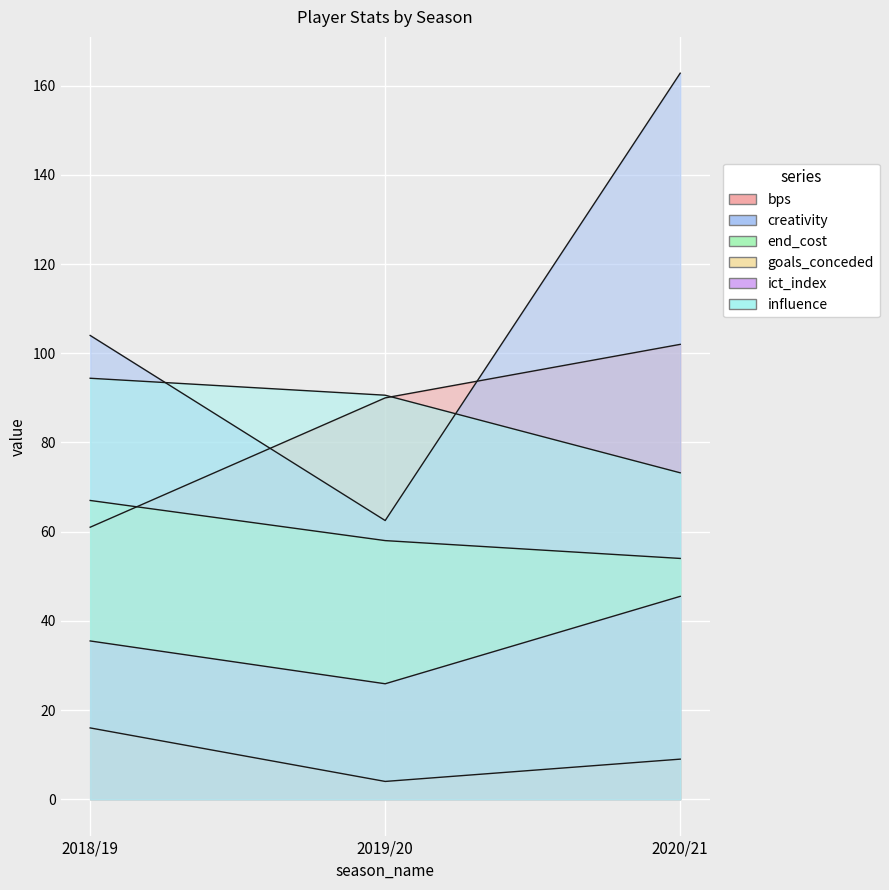

Rank the series at 2020/21 from highest to lowest value.

creativity, bps, influence, end_cost, ict_index, goals_conceded